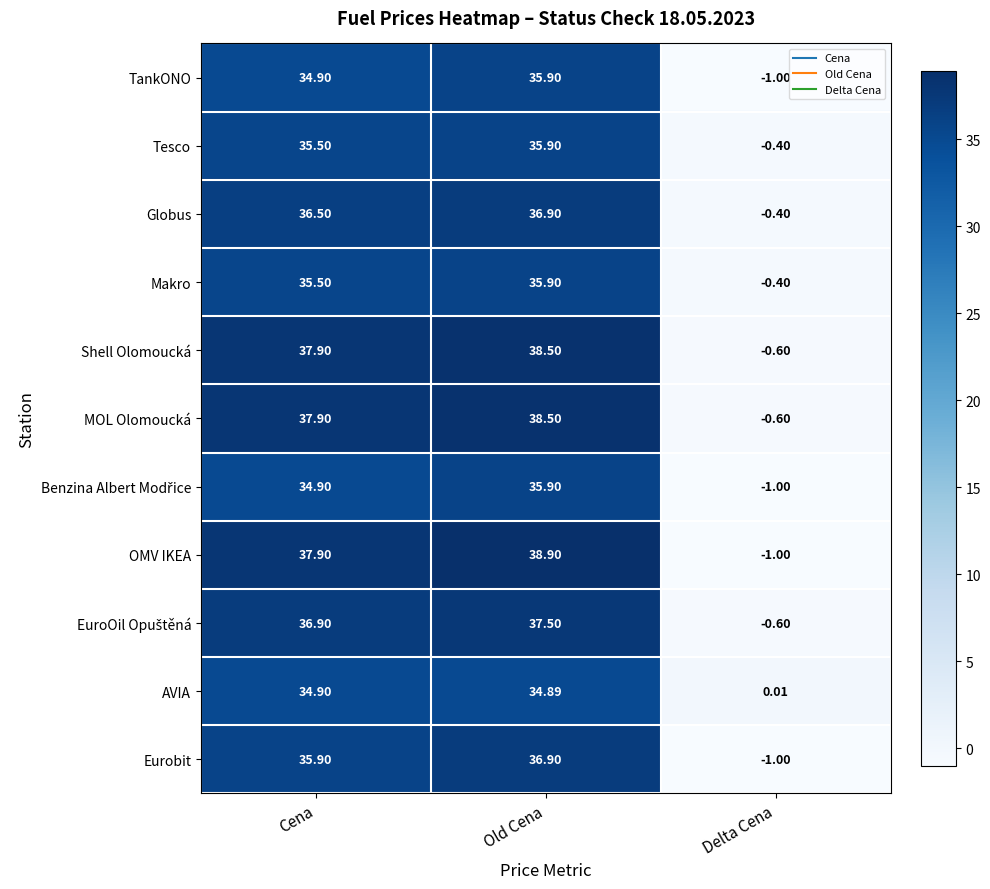

Which label corresponds to the largest value in the chart?

Old Cena